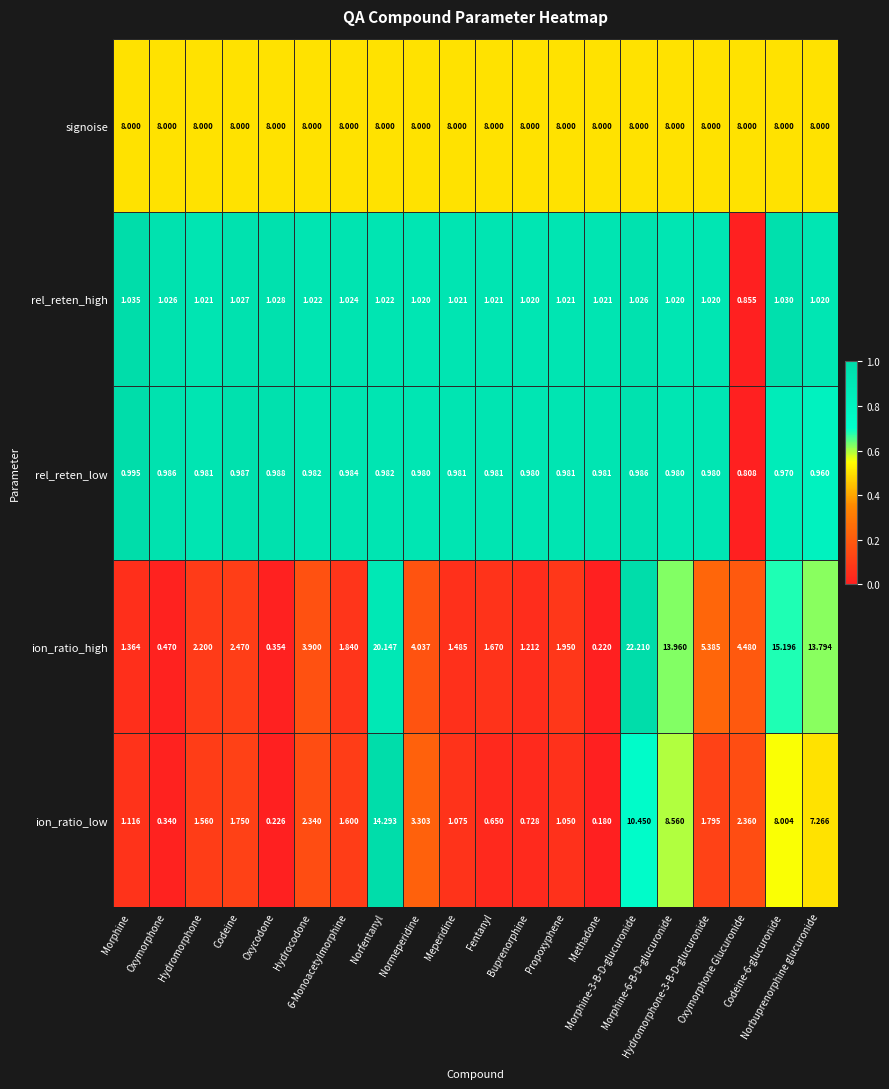

At Normeperidine, list the series in order from smallest to largest.

rel_reten_low, rel_reten_high, ion_ratio_low, ion_ratio_high, signoise